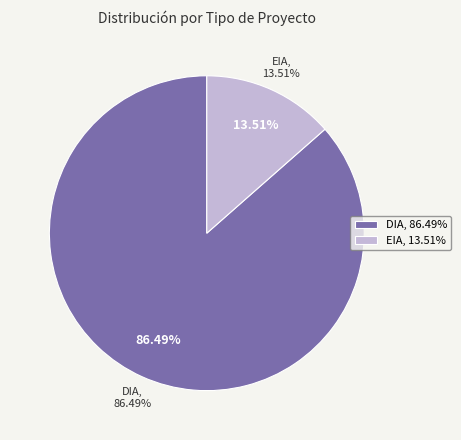

Which slice is the largest?

DIA